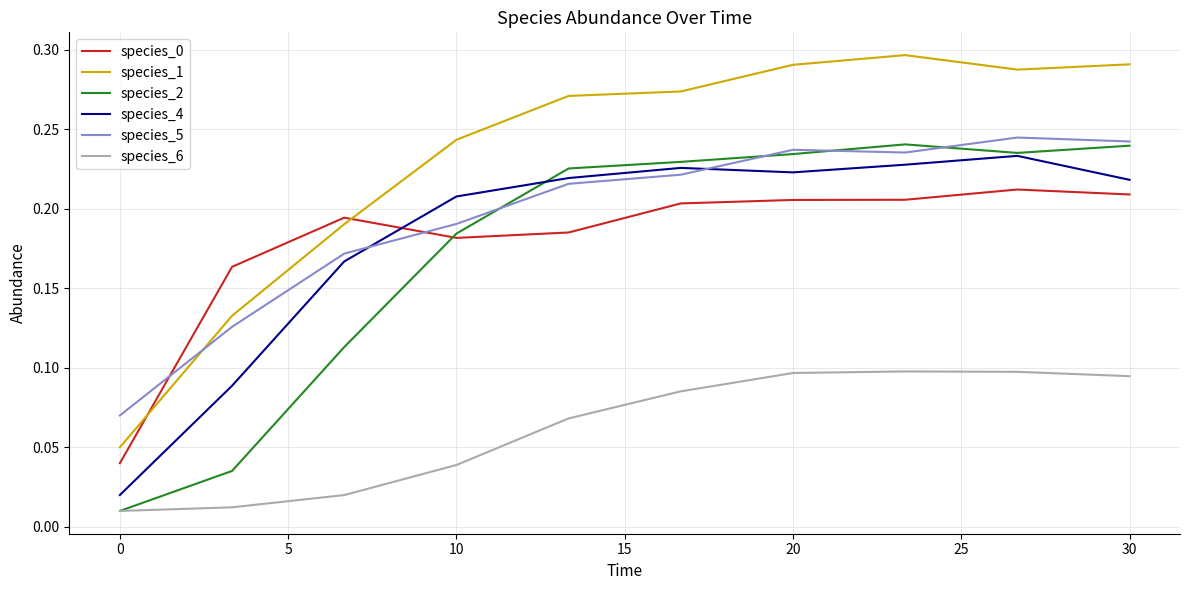

Count the number of data series in this chart.

6